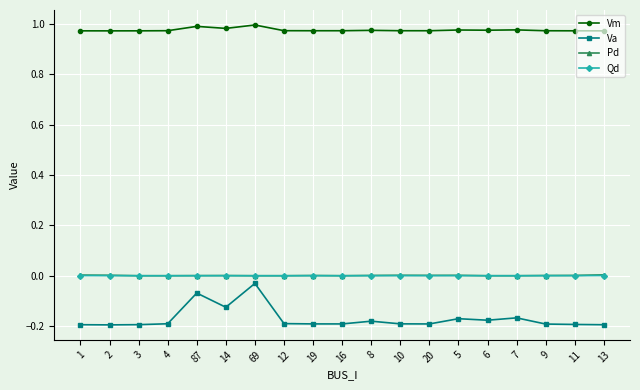

True or false: Va has more than 1 points higher than both neighbors.

True